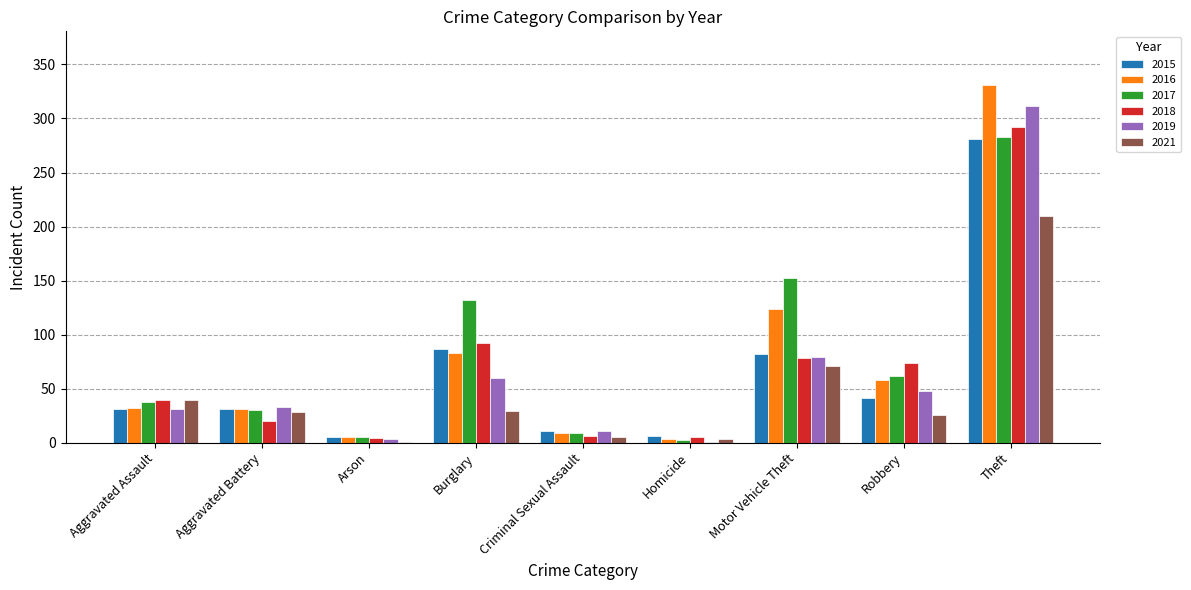

Does the chart contain stacked bars?

No